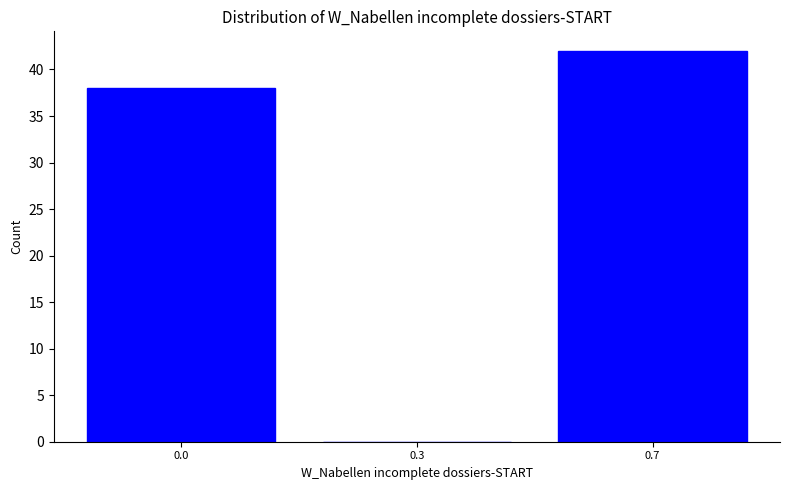

Reading left to right, what are all the values shown in this chart?

0.0=38	0.3=0	0.7=42